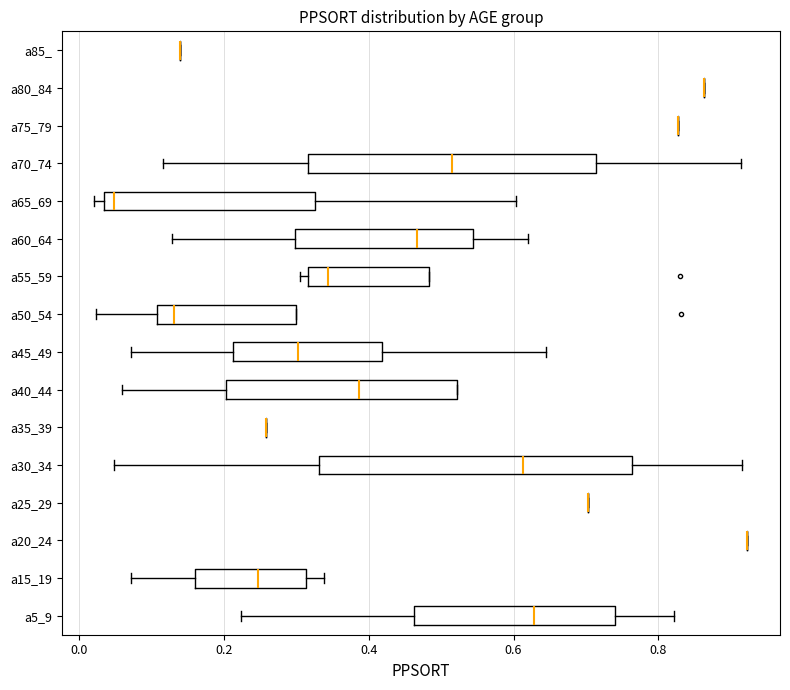

Reading bottom to top, read every box against the x-axis: the position of its median line, the range the box covers, and the ends of its whiskers. The values are not printed on the chart, so give them approximately, as read against the axis.

a5_9: median 0.62, box 0.46 to 0.74, whiskers 0.22 to 0.82
a15_19: median 0.24, box 0.16 to 0.32, whiskers 0.08 to 0.34
a20_24: box collapsed to a line at 0.92, whiskers 0.92 to 0.92
a25_29: box collapsed to a line at 0.70, whiskers 0.70 to 0.70
a30_34: median 0.62, box 0.34 to 0.76, whiskers 0.04 to 0.92
a35_39: box collapsed to a line at 0.26, whiskers 0.26 to 0.26
a40_44: median 0.38, box 0.20 to 0.52, whiskers 0.06 to 0.52
a45_49: median 0.30, box 0.22 to 0.42, whiskers 0.08 to 0.64
a50_54: median 0.14, box 0.10 to 0.30, whiskers 0.02 to 0.30
a55_59: median 0.34, box 0.32 to 0.48, whiskers 0.30 to 0.48
a60_64: median 0.46, box 0.30 to 0.54, whiskers 0.12 to 0.62
a65_69: median 0.04 (just right of the box's left edge), box 0.04 to 0.32, whiskers 0.02 to 0.60
a70_74: median 0.52, box 0.32 to 0.72, whiskers 0.12 to 0.92
a75_79: box collapsed to a line at 0.82, whiskers 0.82 to 0.82
a80_84: box collapsed to a line at 0.86, whiskers 0.86 to 0.86
a85_: box collapsed to a line at 0.14, whiskers 0.14 to 0.14